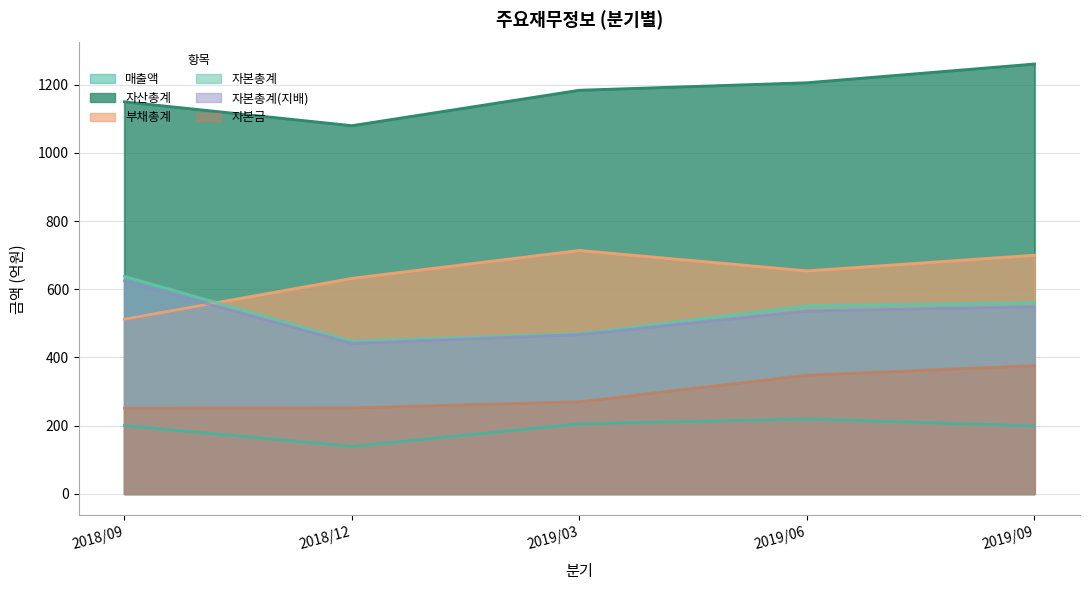

What is the minimum value shown in the chart?

139